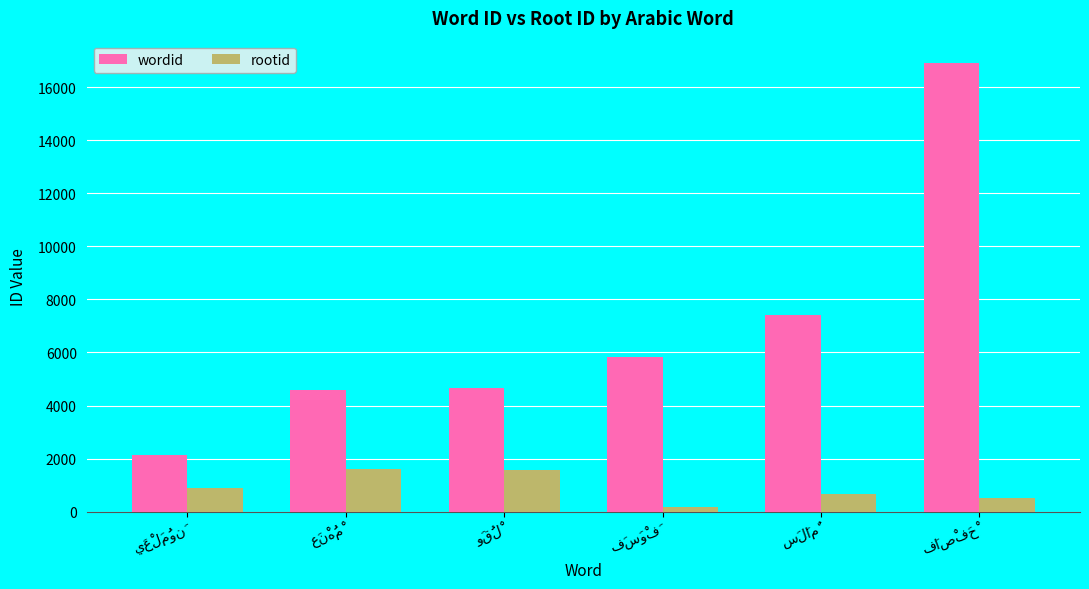

Rank the series by their maximum value, from highest to lowest.

wordid, rootid